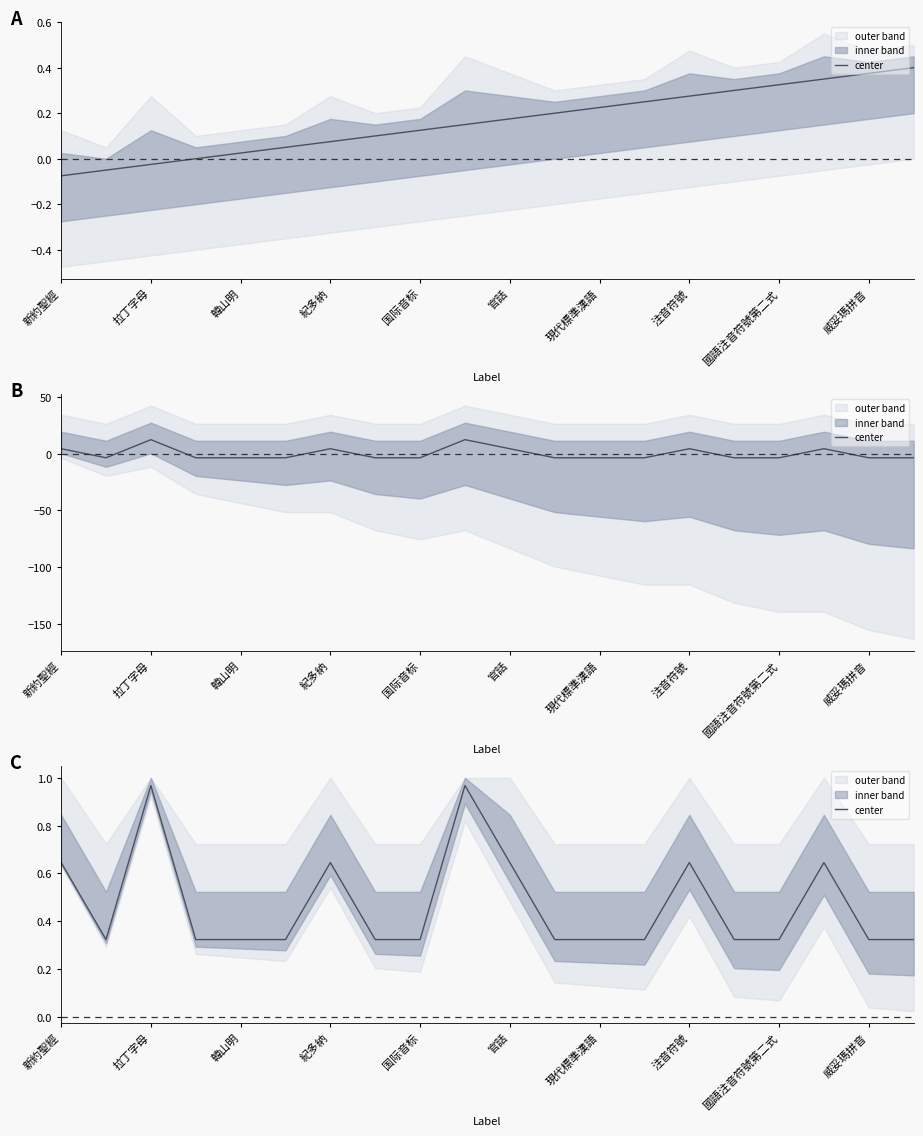

The value at 11 is 0.5. True or false?

False